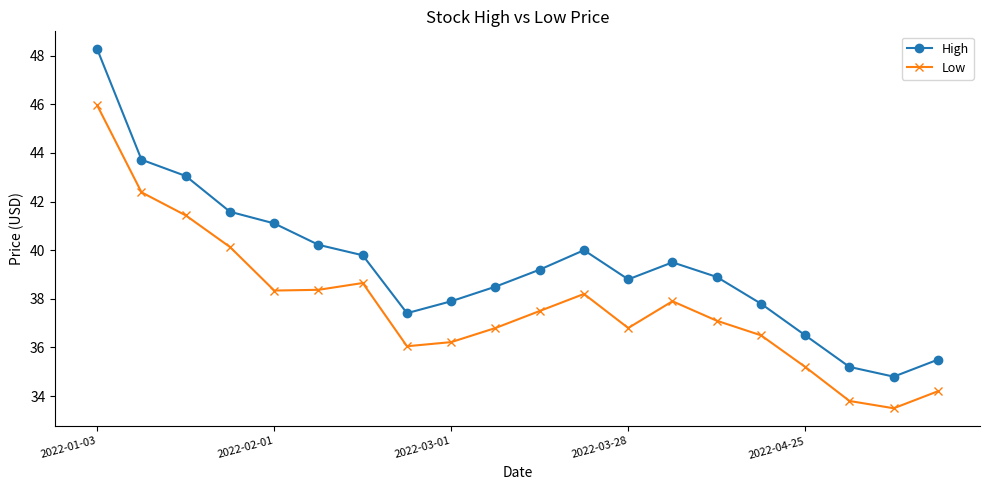

True or false: High has more than 1 interior local peaks.

True